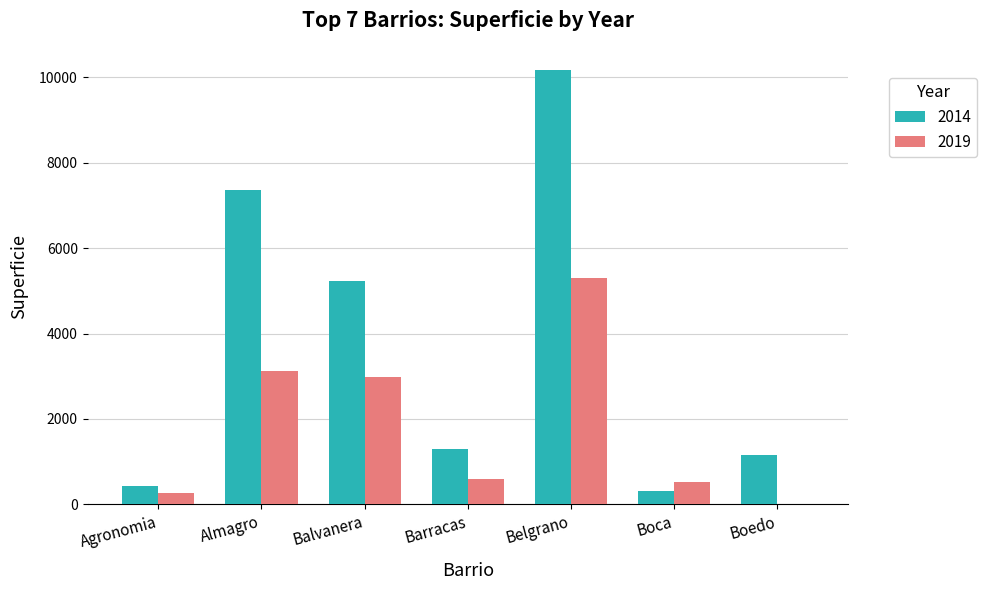

What is the maximum value for 2019?

5303